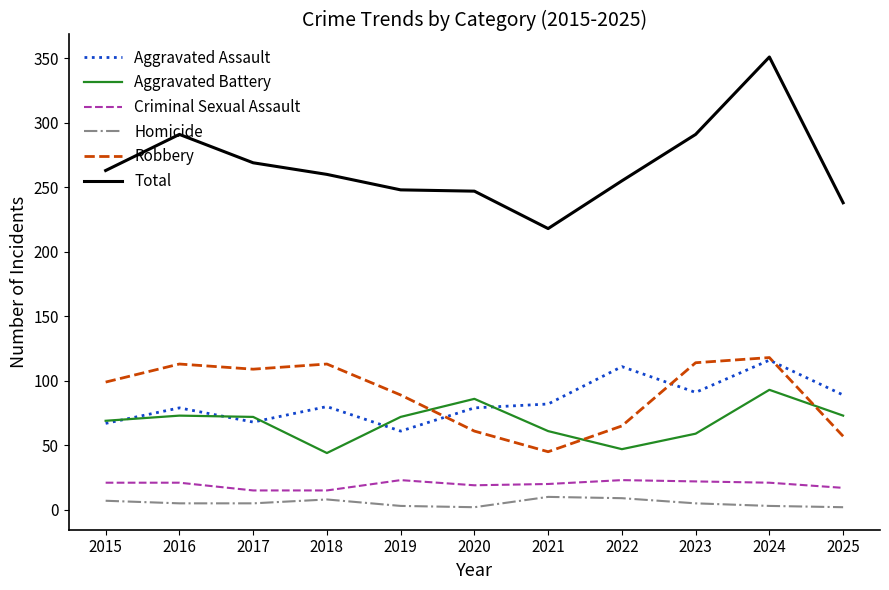

What is the sum of the Criminal Sexual Assault values at 2023 and 2021?

42